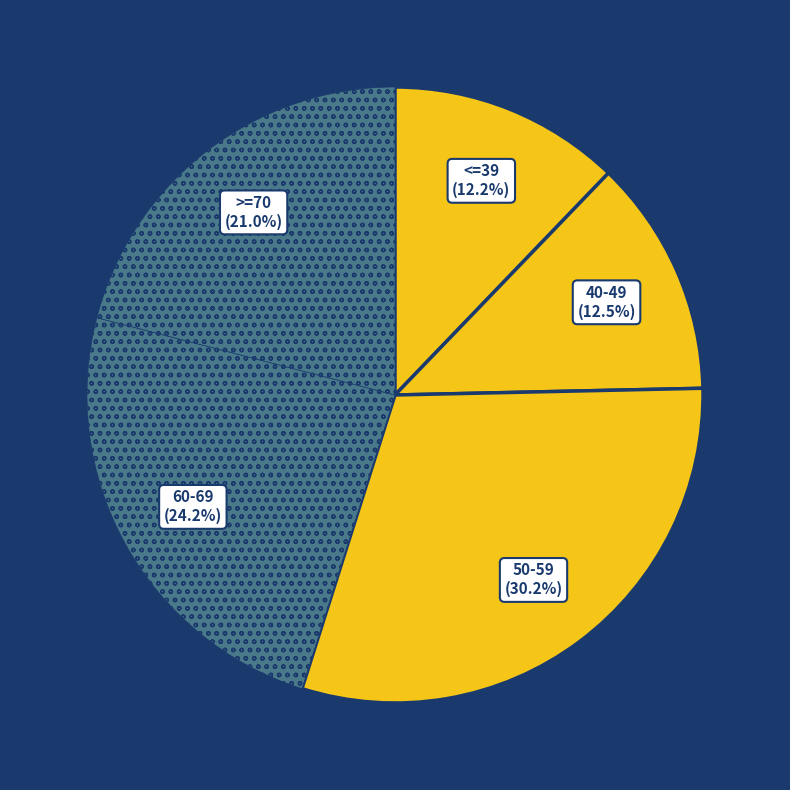

Is there a majority slice in this chart?

No